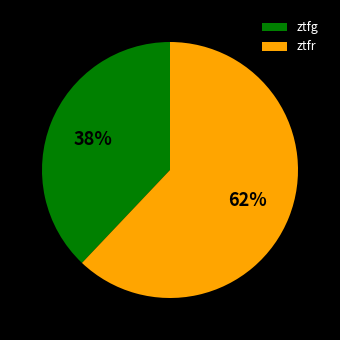

Rank the categories by value from highest to lowest.

ztfr, ztfg